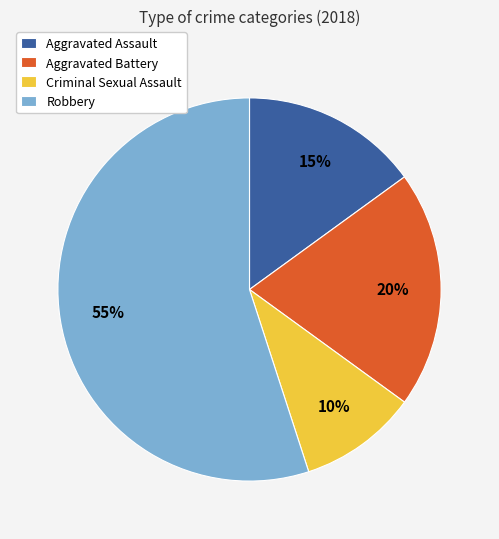

Count the number of slices in the pie.

4